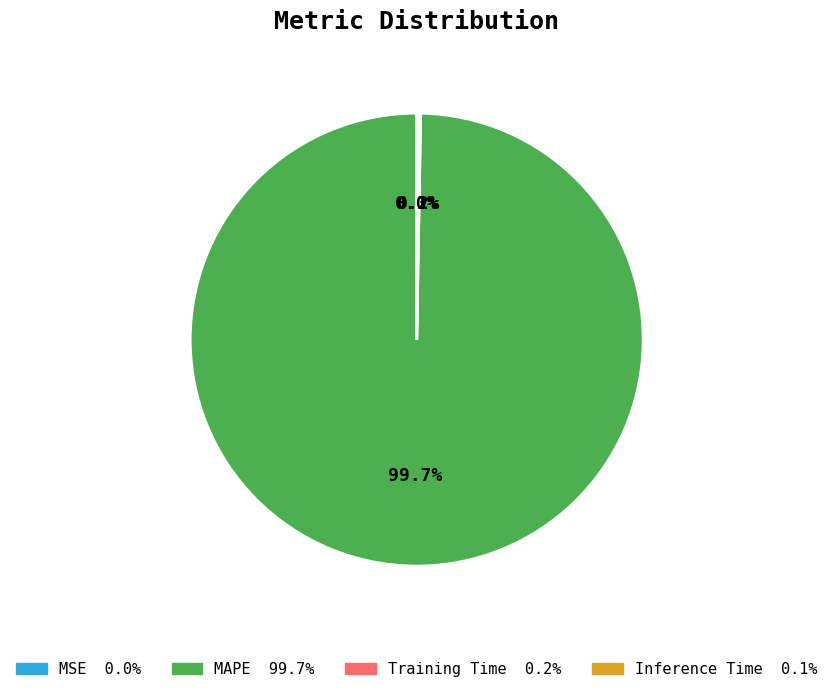

Is there a majority slice in this chart?

Yes